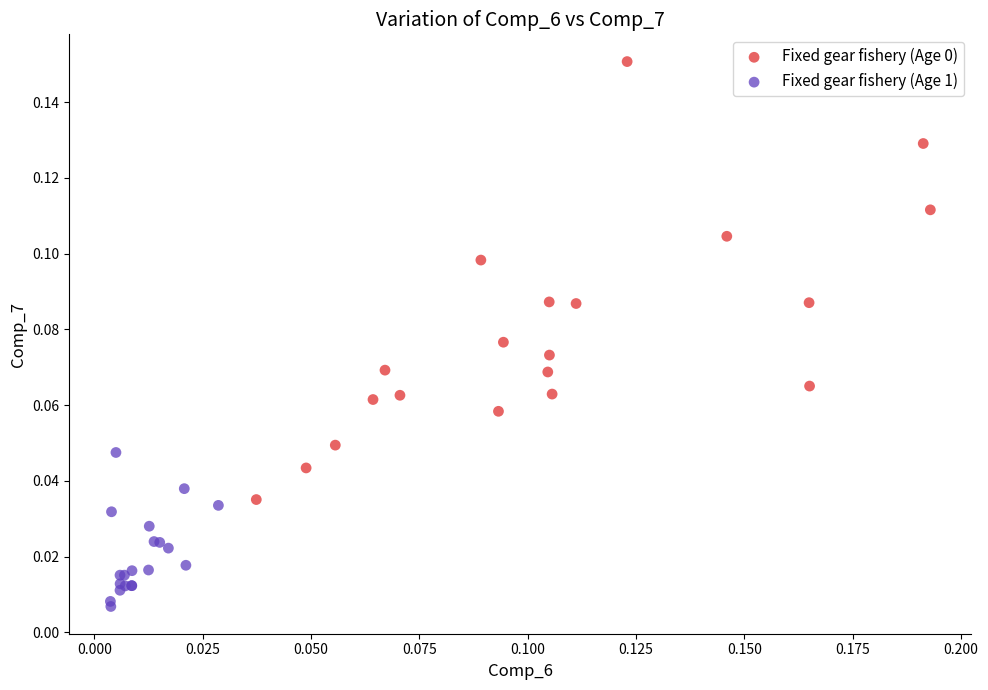

Which series reaches the minimum Y coordinate?

Fixed gear fishery (Age 1)